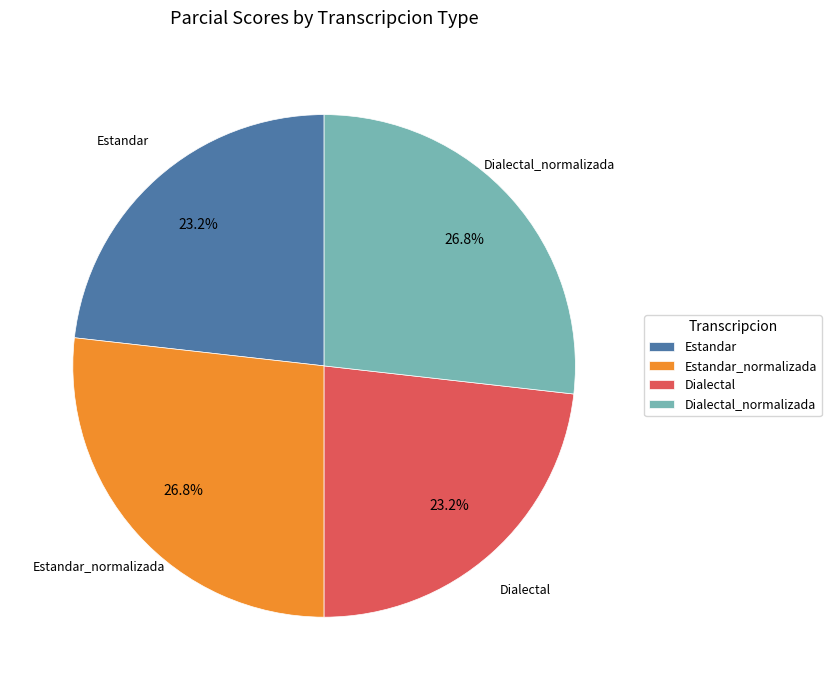

What percentage do Estandar_normalizada and Dialectal together represent?

50.0%